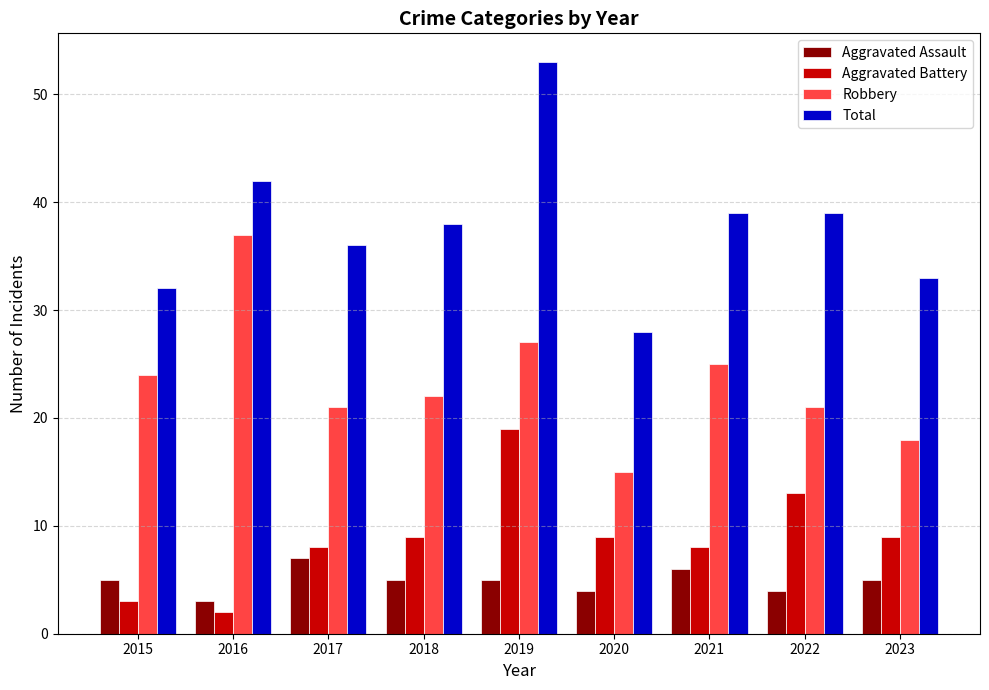

How many distinct data groups are displayed?

4